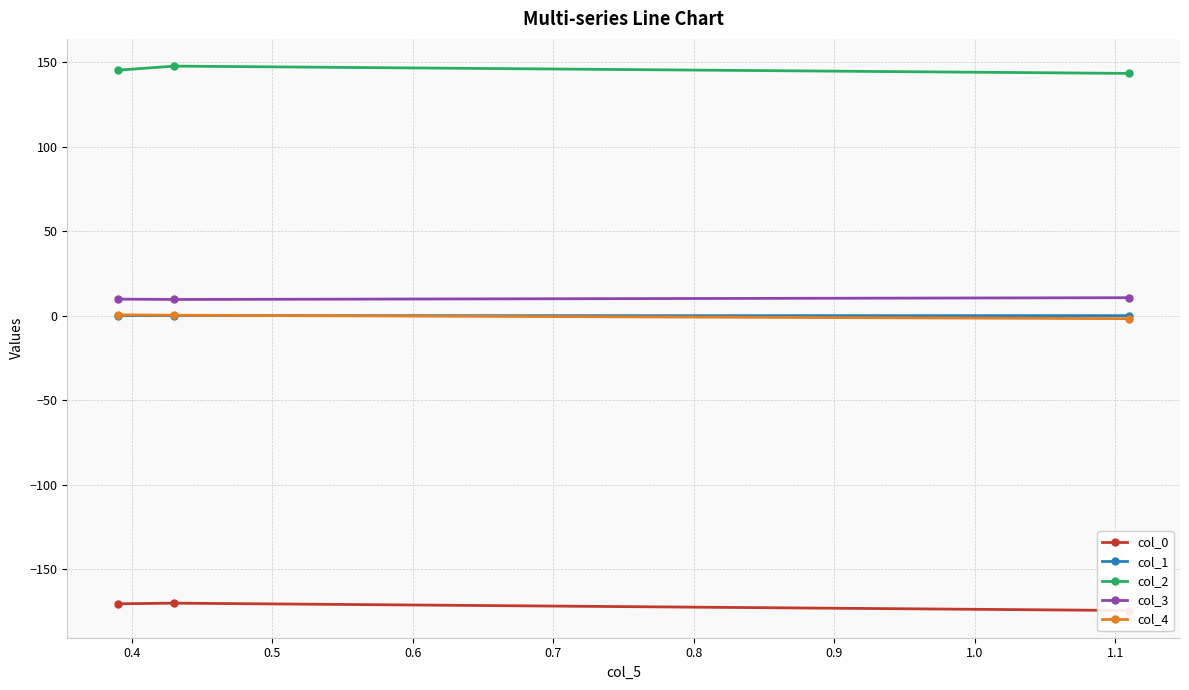

Does the chart display data point markers on the line(s)?

Yes